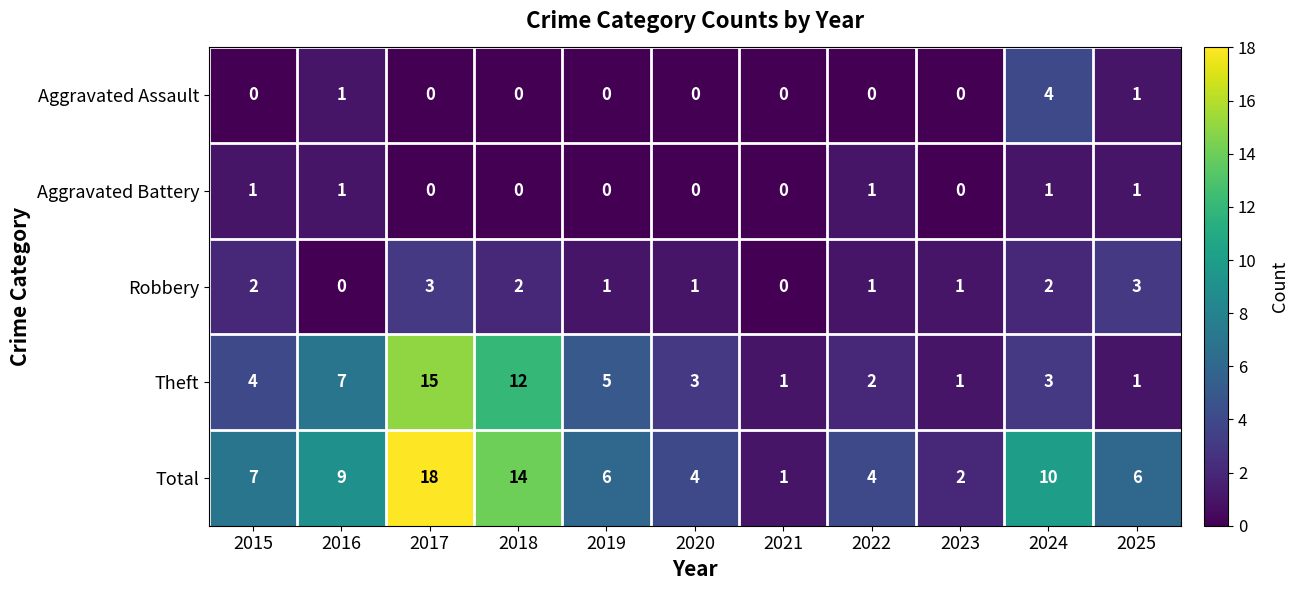

Between 2016 and 2021, which series saw the biggest shift?

Total